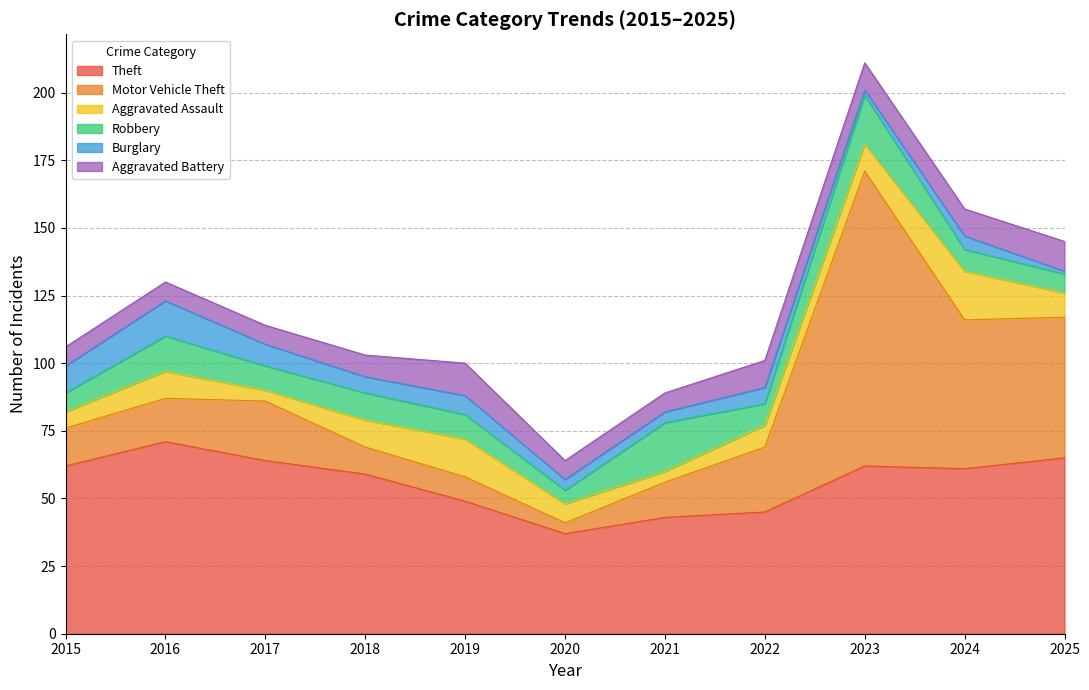

How many values in the Burglary series are below 6?

5